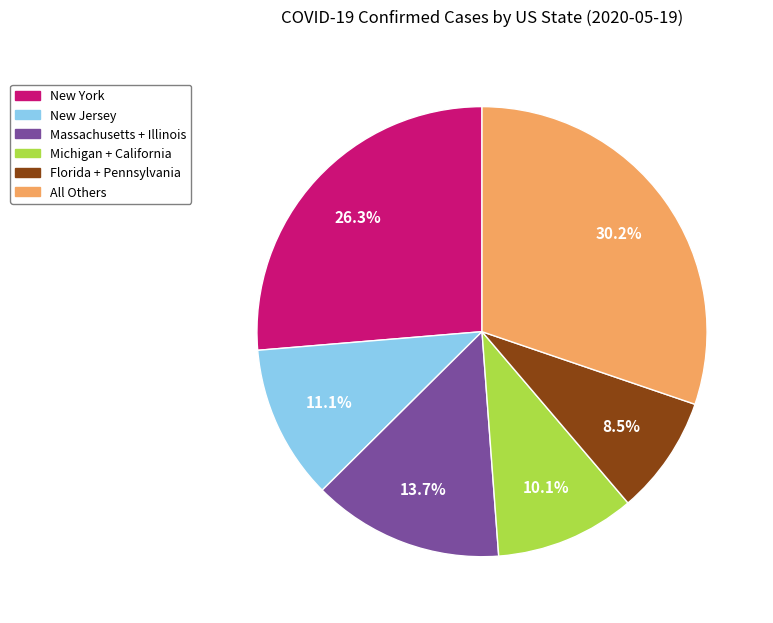

How many segments does this pie chart have?

6